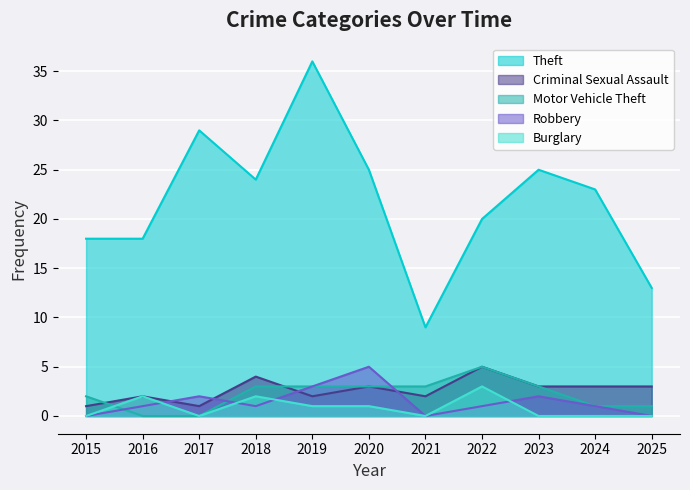

How many interior local valleys does the Criminal Sexual Assault series have?

3